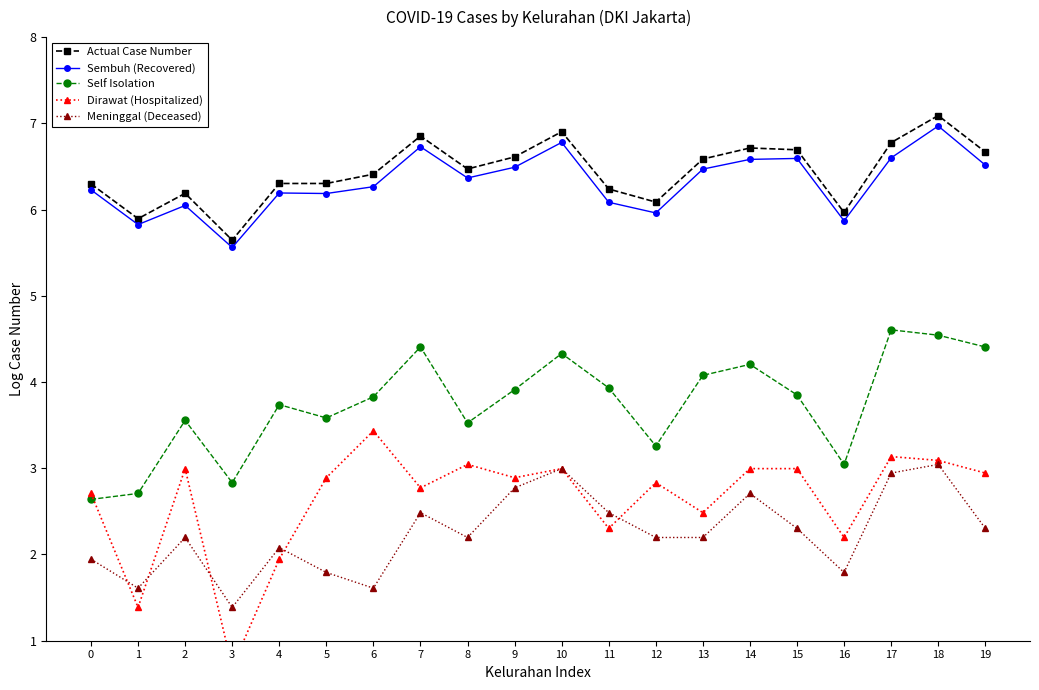

What is the value of the Meninggal (Deceased) point at the 12th from the left?

2.5